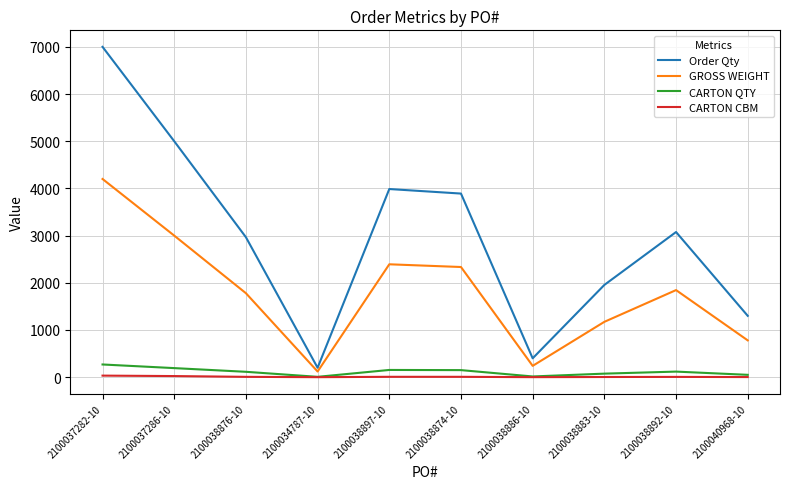

Rank the series by their maximum value, from highest to lowest.

Order Qty, GROSS WEIGHT, CARTON QTY, CARTON CBM